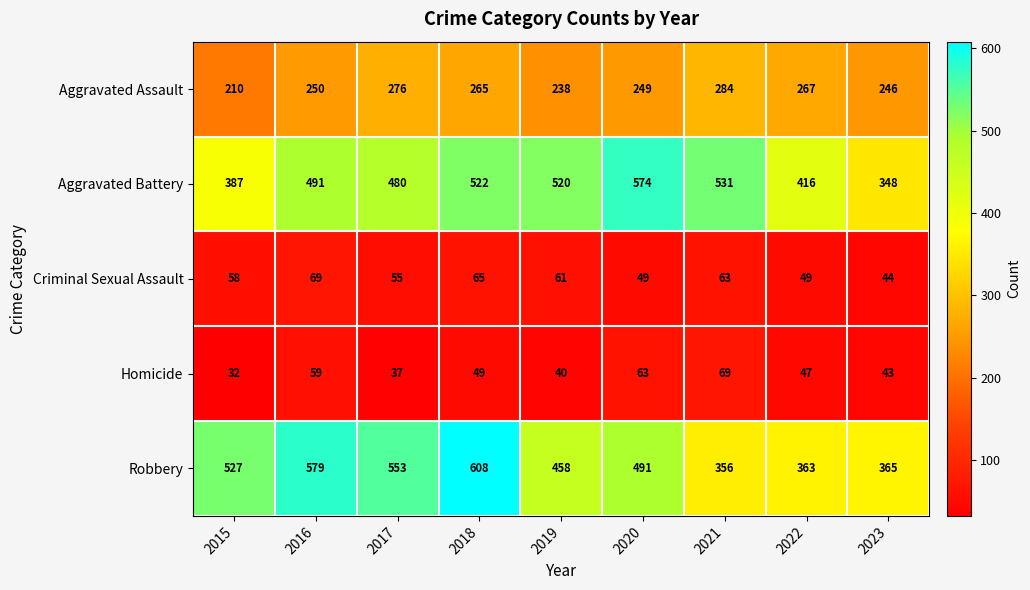

What is the sum of the Criminal Sexual Assault values at 2021 and 2017?

118